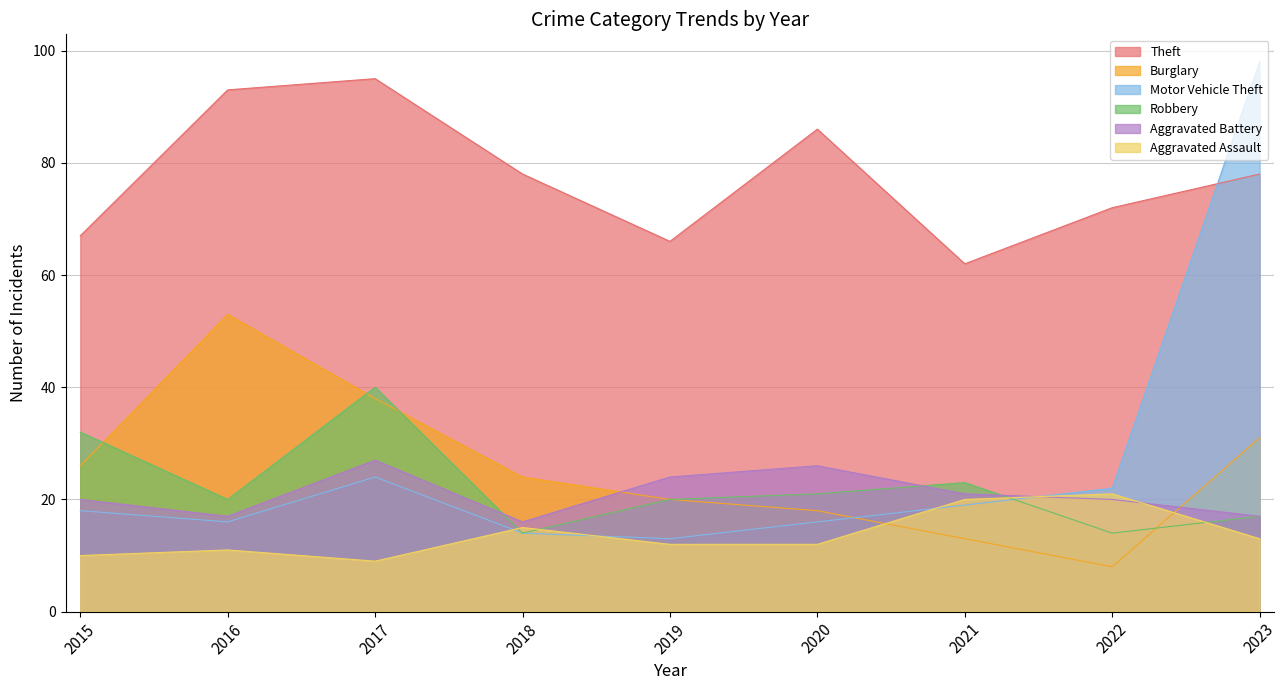

Reading left to right, transcribe all the data shown in this chart.

Theft: 2015=67	2016=93	2017=95	2018=78	2019=66	2020=86	2021=62	2022=72	2023=78
Burglary: 2015=26	2016=53	2017=38	2018=24	2019=20	2020=18	2021=13	2022=8	2023=31
Motor Vehicle Theft: 2015=18	2016=16	2017=24	2018=14	2019=13	2020=16	2021=19	2022=22	2023=98
Robbery: 2015=32	2016=20	2017=40	2018=14	2019=20	2020=21	2021=23	2022=14	2023=17
Aggravated Battery: 2015=20	2016=17	2017=27	2018=16	2019=24	2020=26	2021=21	2022=20	2023=17
Aggravated Assault: 2015=10	2016=11	2017=9	2018=15	2019=12	2020=12	2021=20	2022=21	2023=13